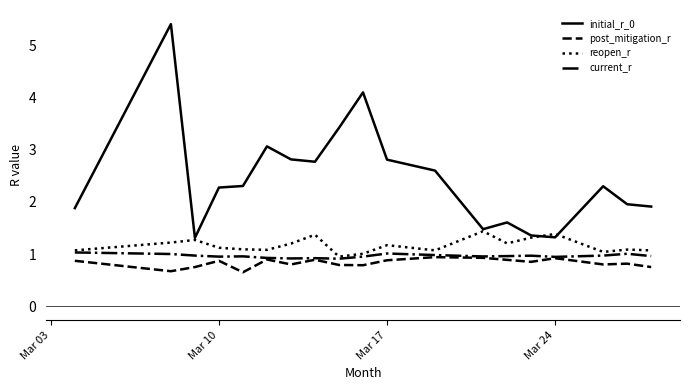

True or false: post_mitigation_r and reopen_r cross at least once.

False